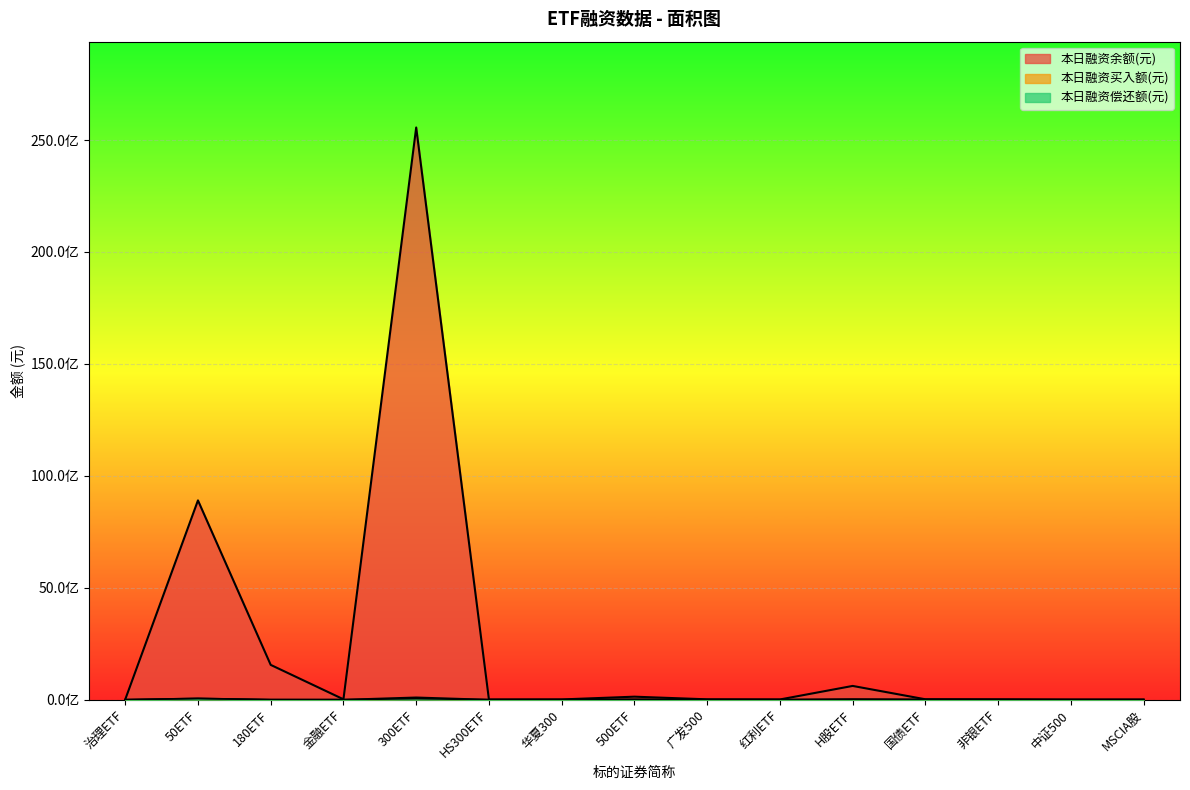

What is the sum of all 本日融资买入额(元) values?

136106061